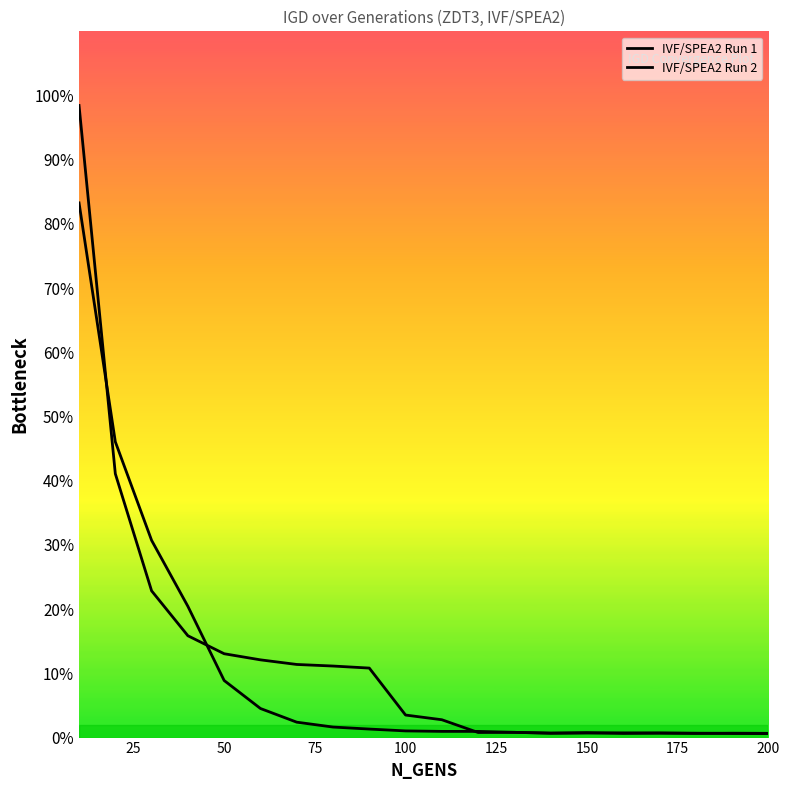

What are all the series names shown in the legend?

IVF/SPEA2 Run 1, IVF/SPEA2 Run 2